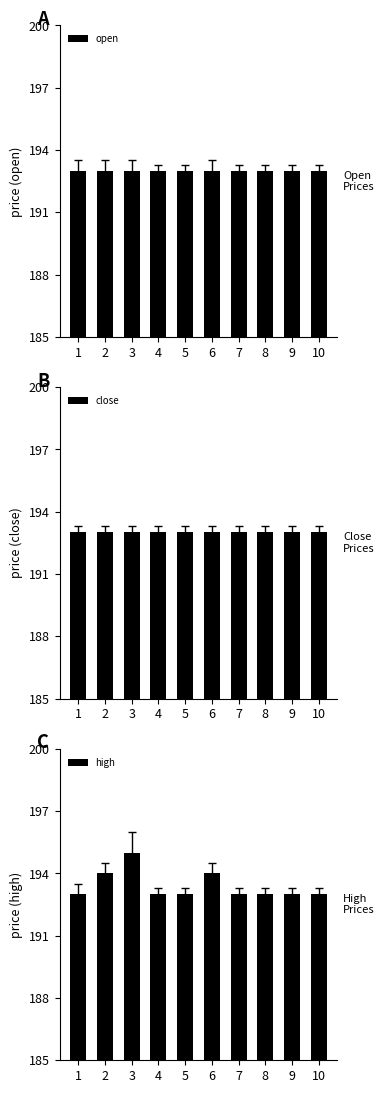

Is the value of high at 7 greater than the value of open at 10?

No